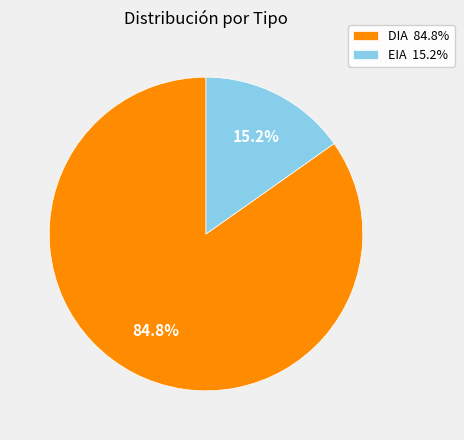

What is the smallest slice in the pie chart?

EIA